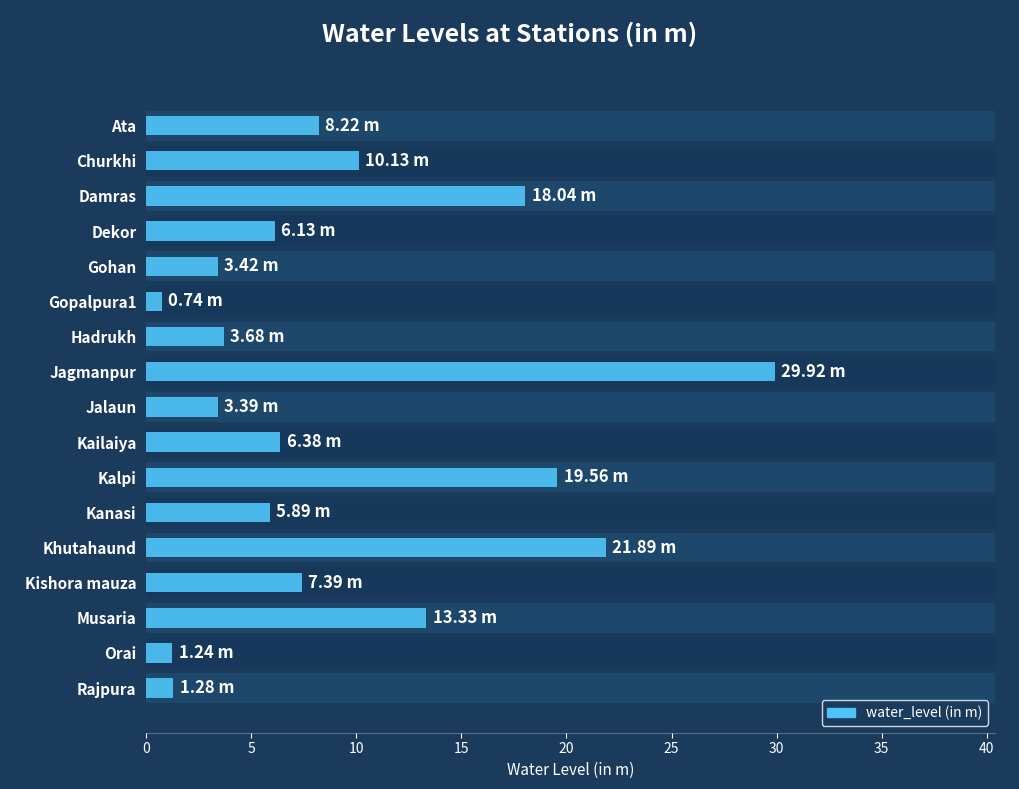

What is the greatest value displayed?

29.9